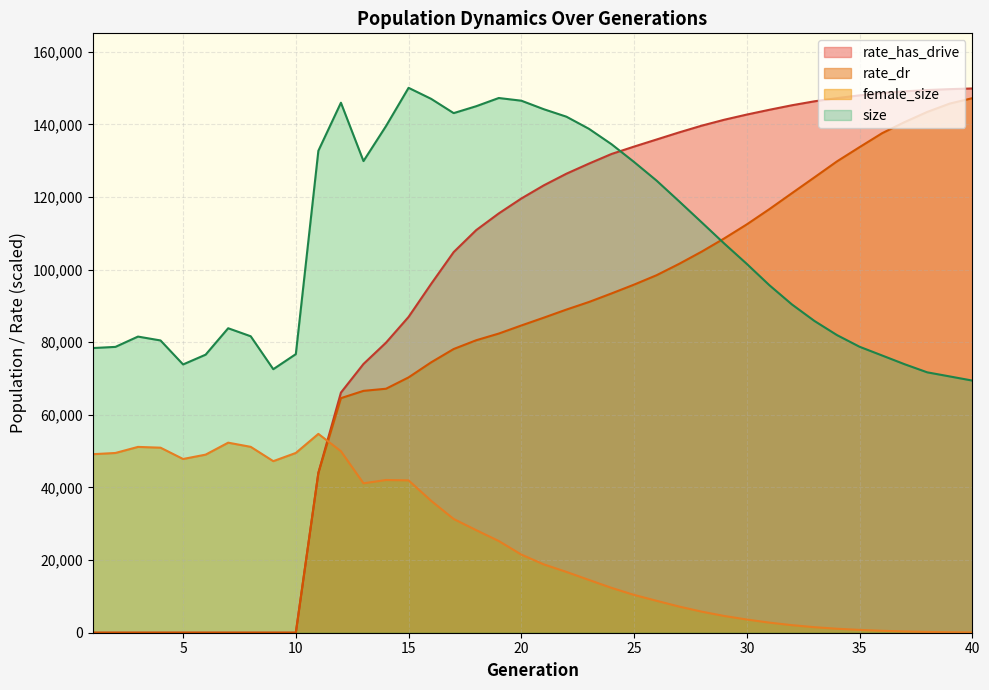

How many data points in female_size are less than 21522?

20